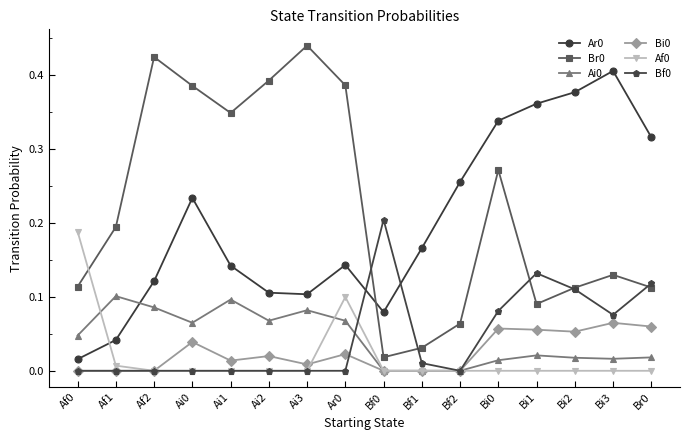

What is the total value across all series at Br0?

0.6